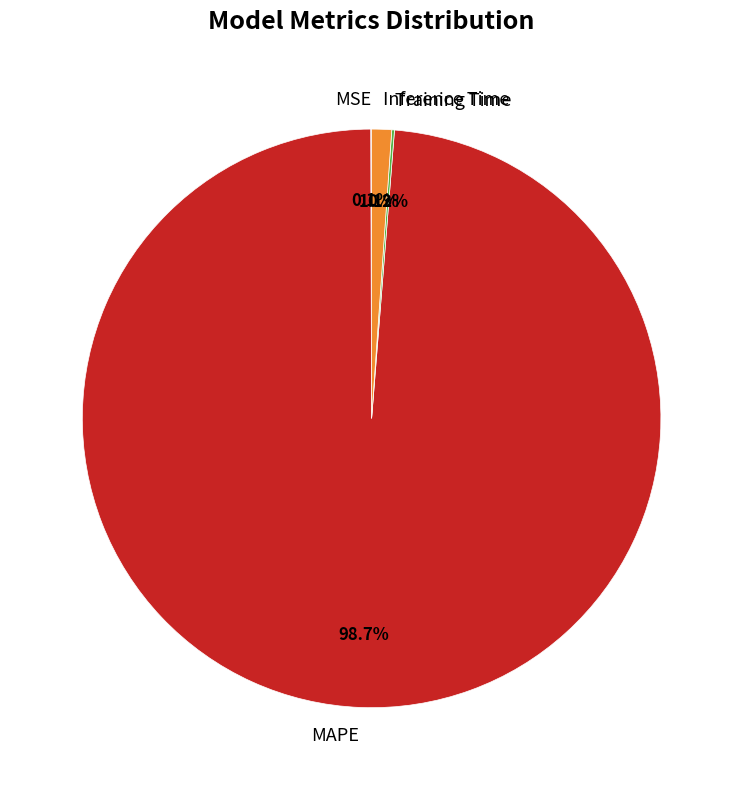

Which category has the biggest portion of the pie?

MAPE